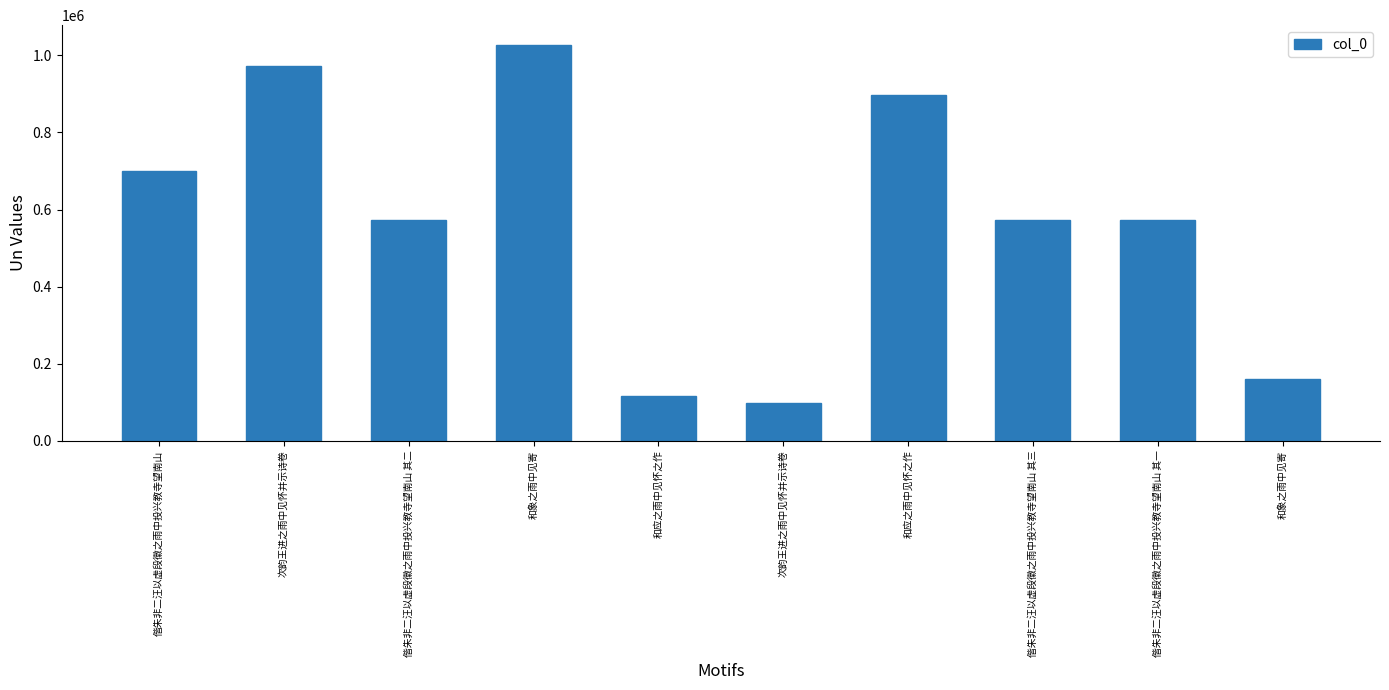

Count the number of data series in this chart.

1